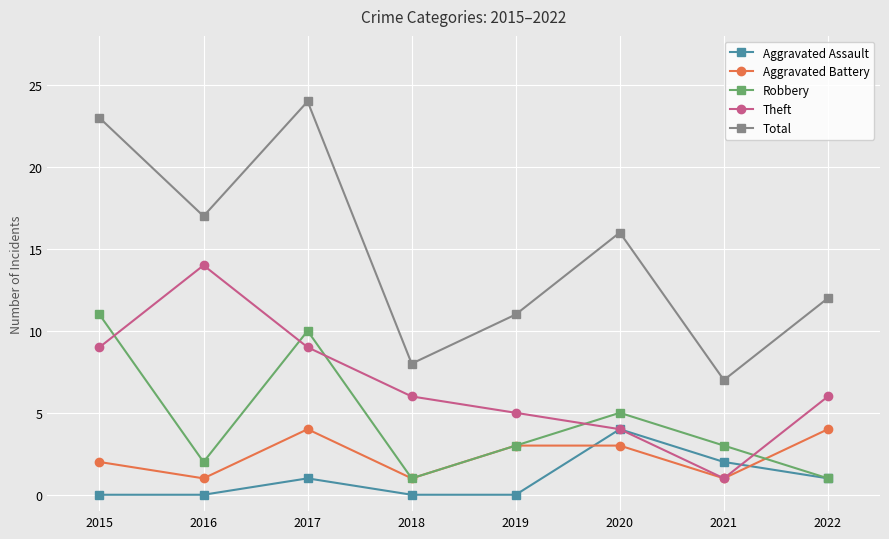

After their last crossing, which series has the higher values: Robbery or Aggravated Battery?

Aggravated Battery